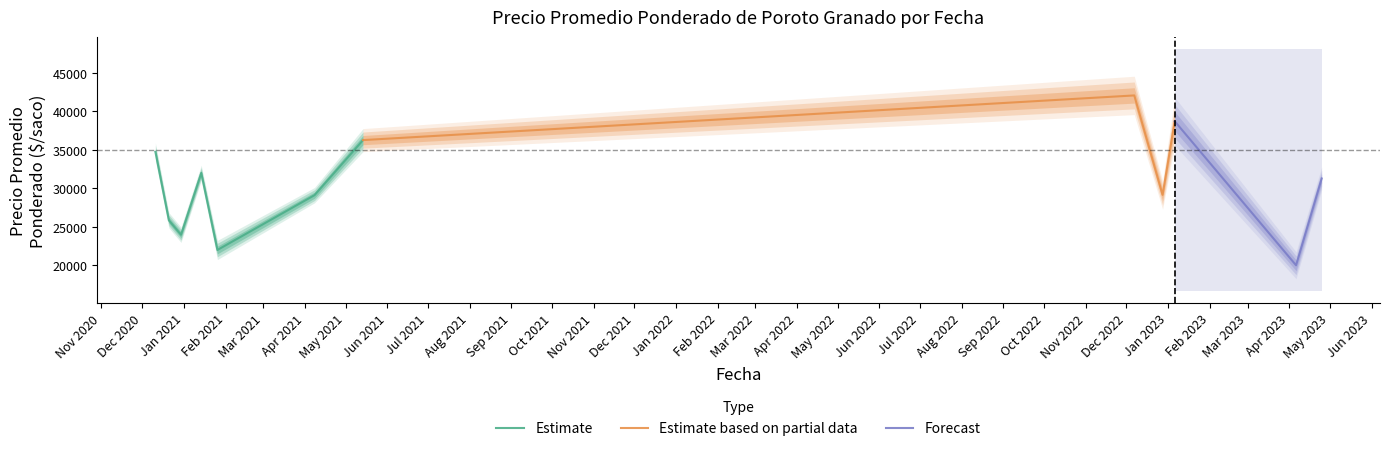

Which category has the highest value in the Precio minimo series?

2022-12-07